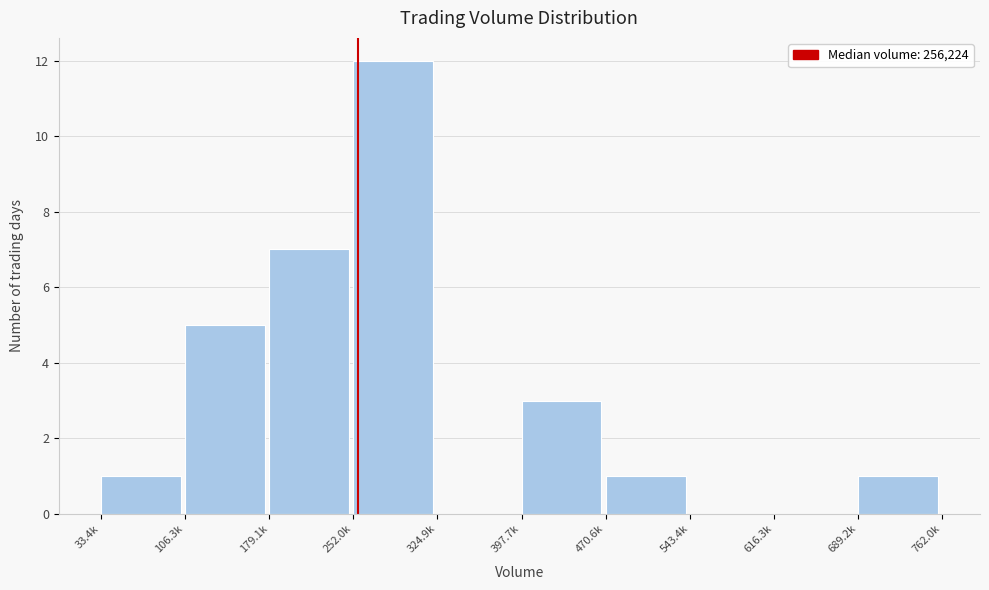

Reading left to right, what are all the values shown in this chart?

33.4k=1	106.3k=5	179.1k=7	252.0k=12	324.9k=0	397.7k=3	470.6k=1	543.4k=0	616.3k=0	689.2k=1